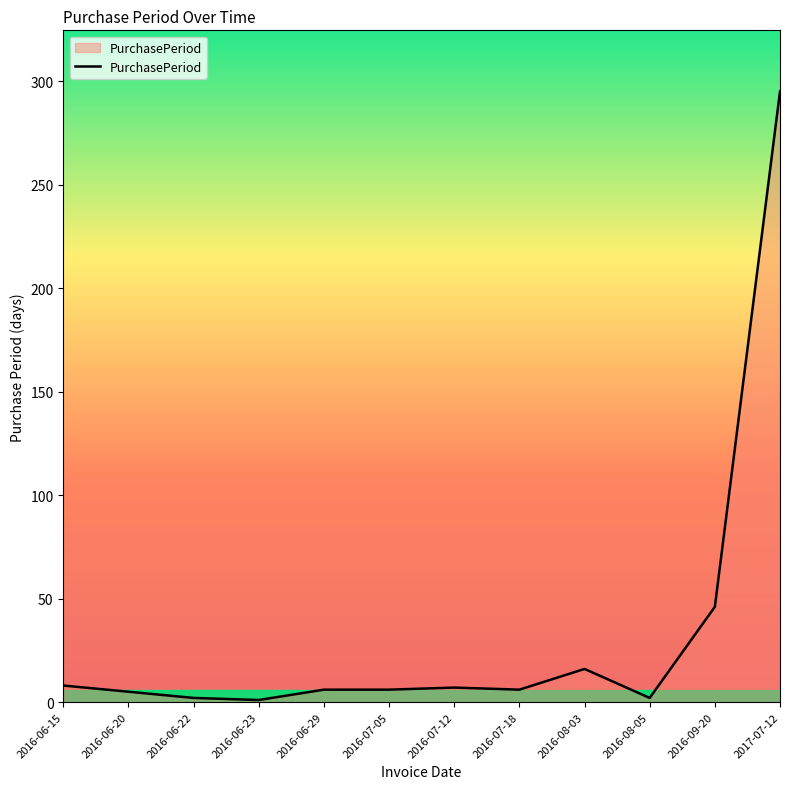

What is the difference between the values at 2016-09-20 and 2017-07-12?

249